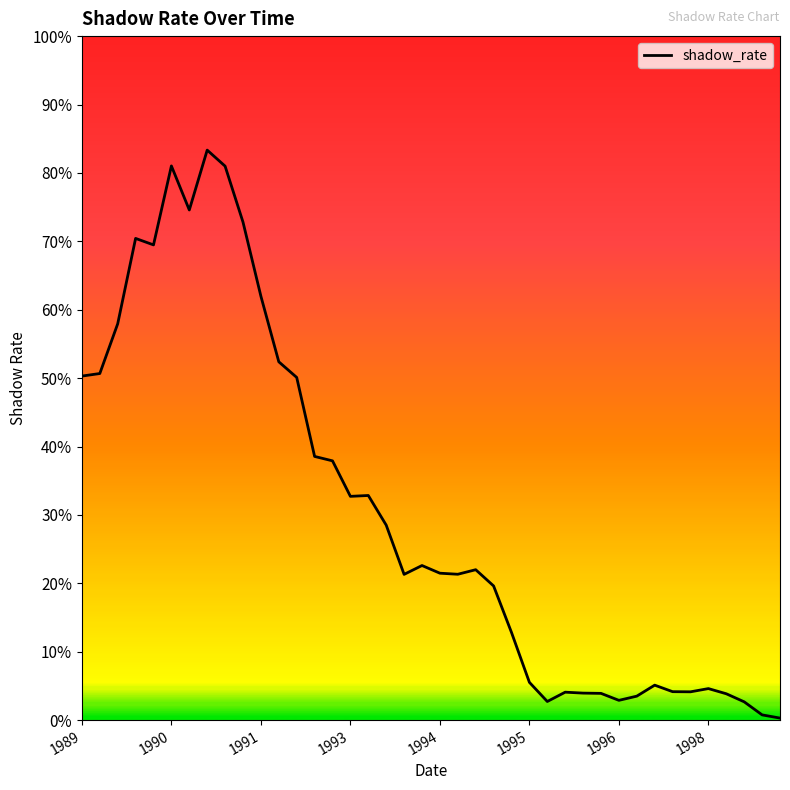

Does the chart have visible grid lines?

No